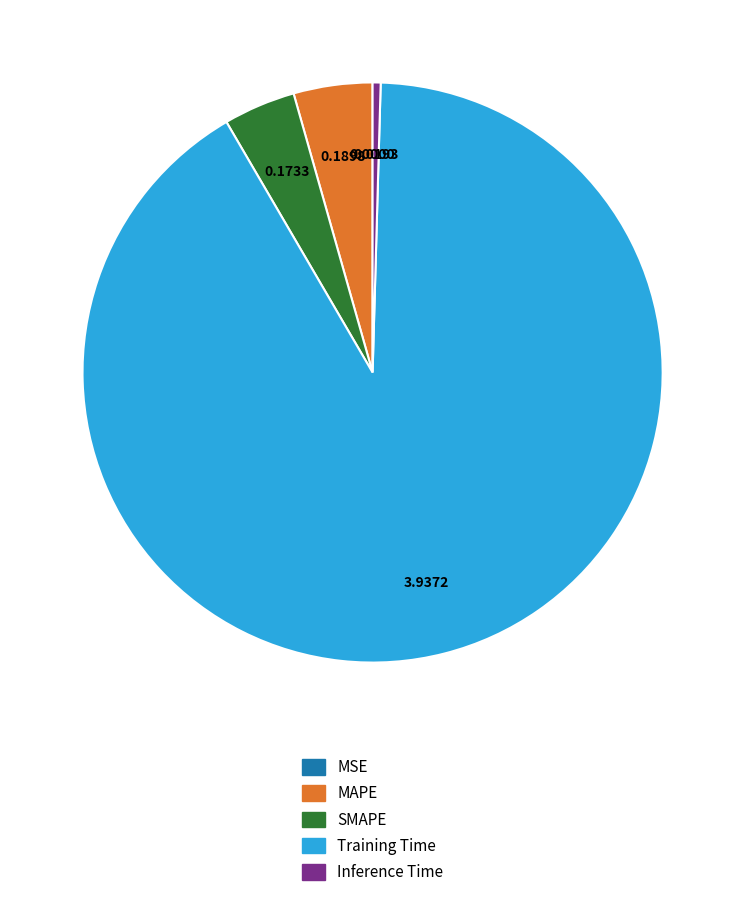

Do Inference Time and SMAPE together represent more than half of the pie?

No